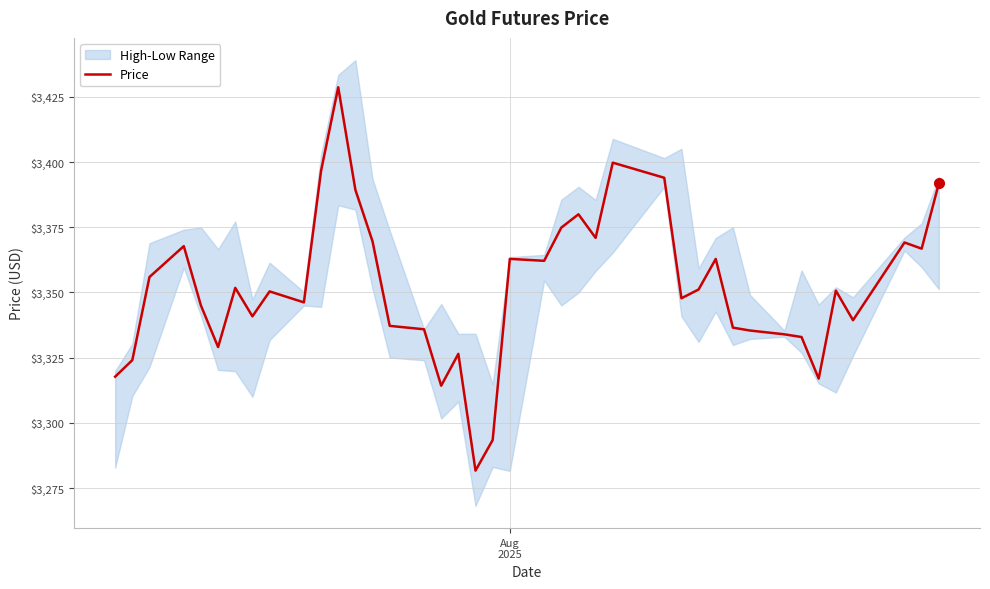

Count the number of values greater than 3350.

21